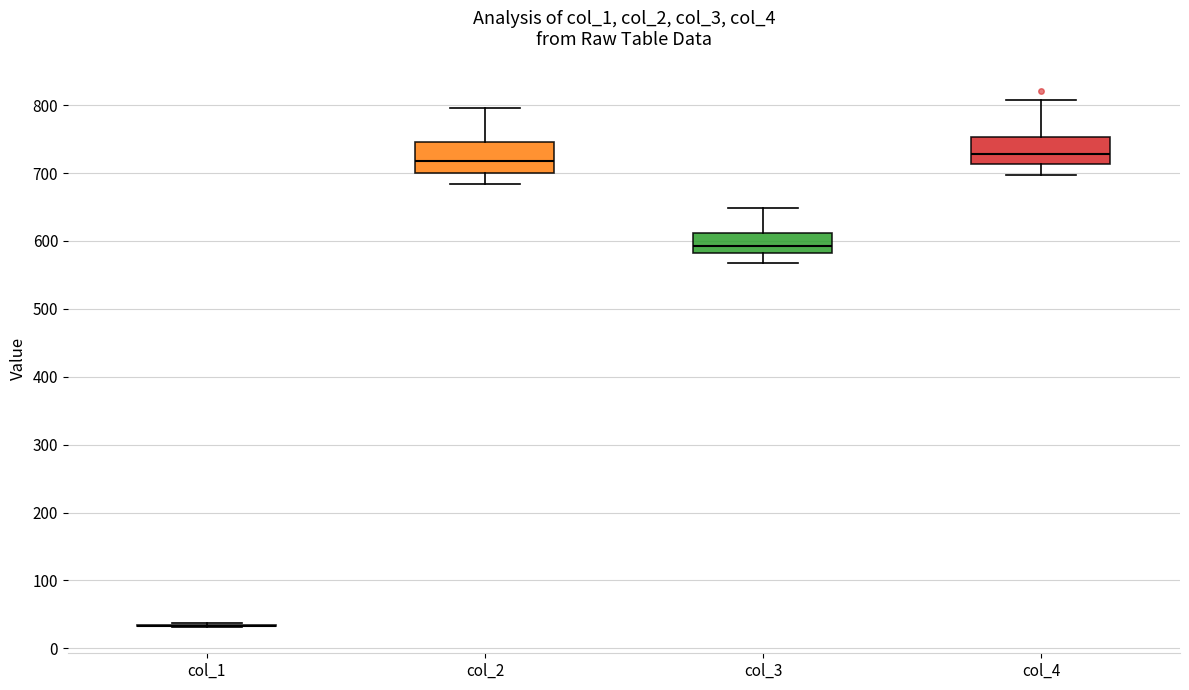

Reading left to right, read every box against the y-axis: the position of its median line, the range the box covers, and the ends of its whiskers. The values are not printed on the chart, so give them approximately, as read against the axis.

col_1: box collapsed to a line at 30, whiskers 30 to 40
col_2: median 720, box 700 to 750, whiskers 680 to 800
col_3: median 590, box 580 to 610, whiskers 570 to 650
col_4: median 730, box 710 to 750, whiskers 700 to 810